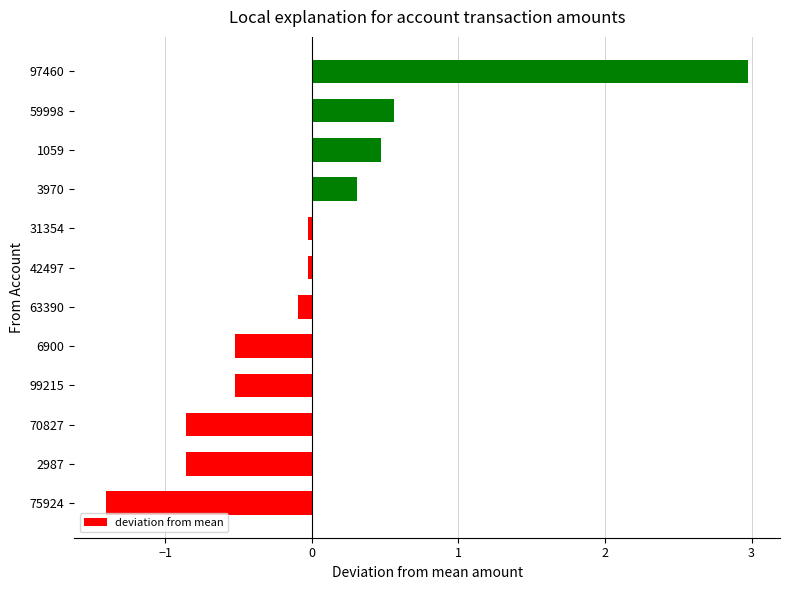

Does the chart contain any negative values?

Yes